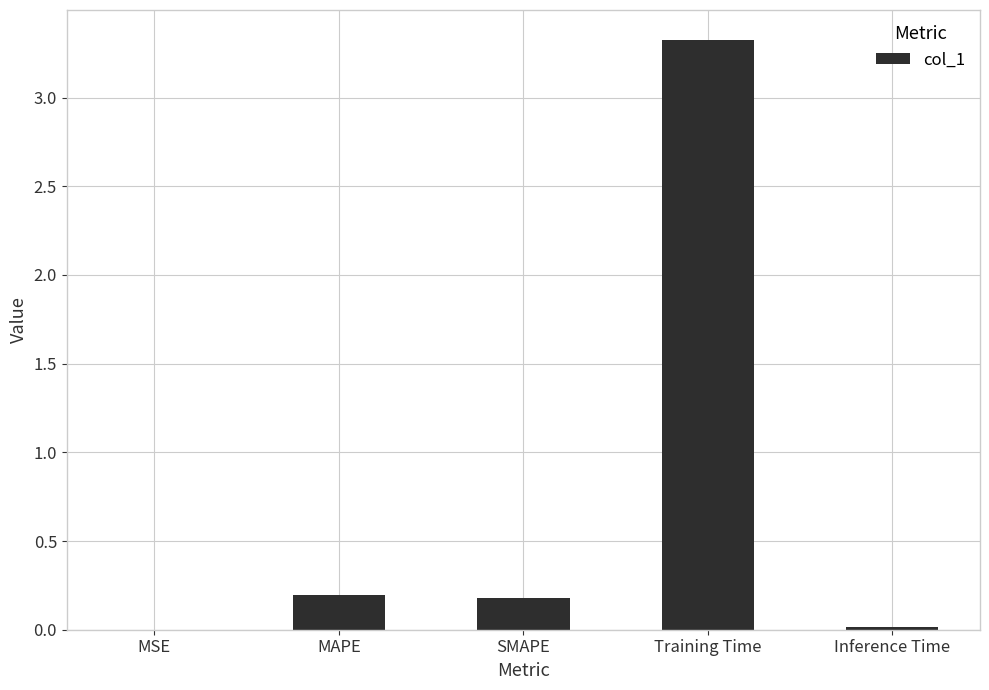

What is the greatest value displayed?

3.3